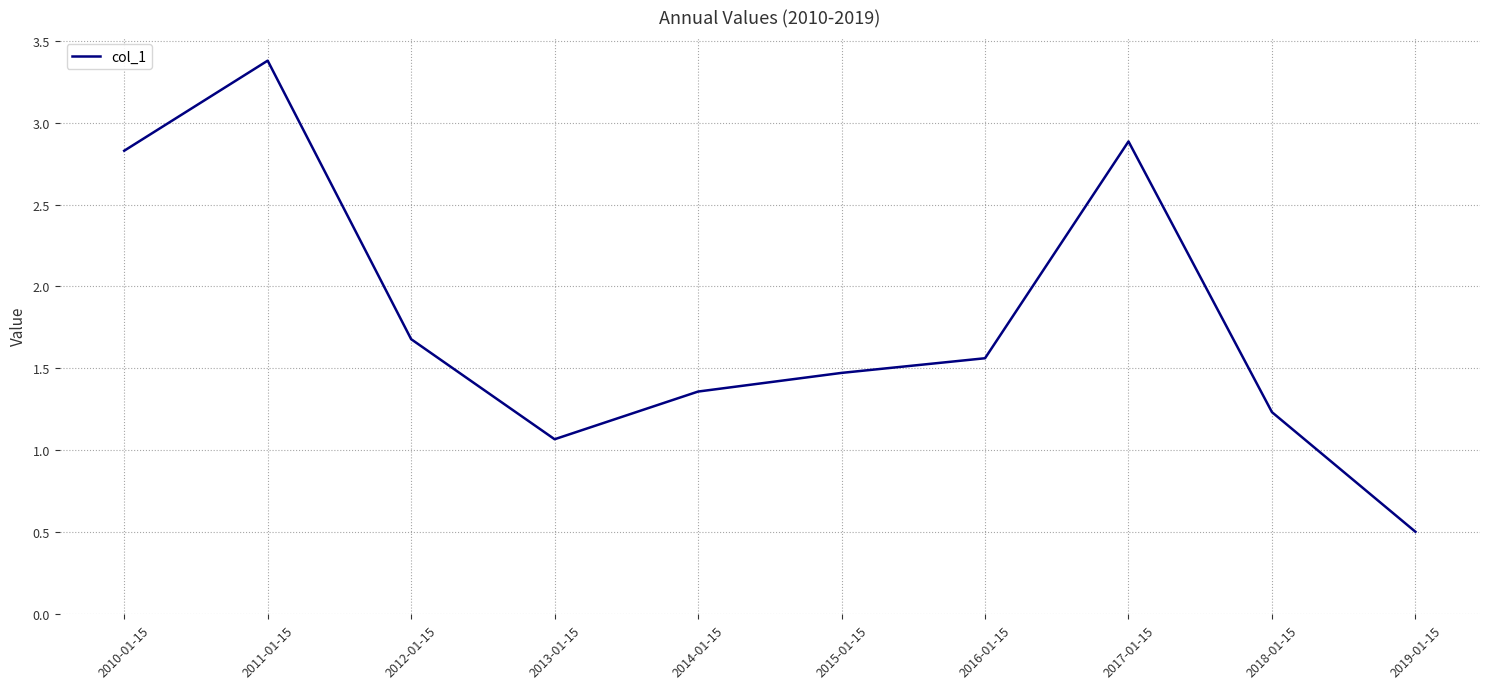

Between 2017-01-15 and 2019-01-15, which is larger?

2017-01-15